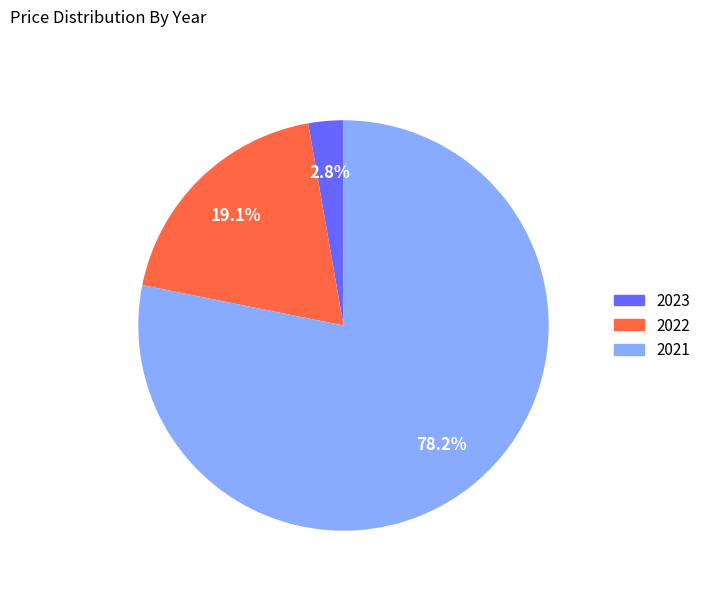

Approximately how many times larger is the value at 2021 compared to 2022?

4.1